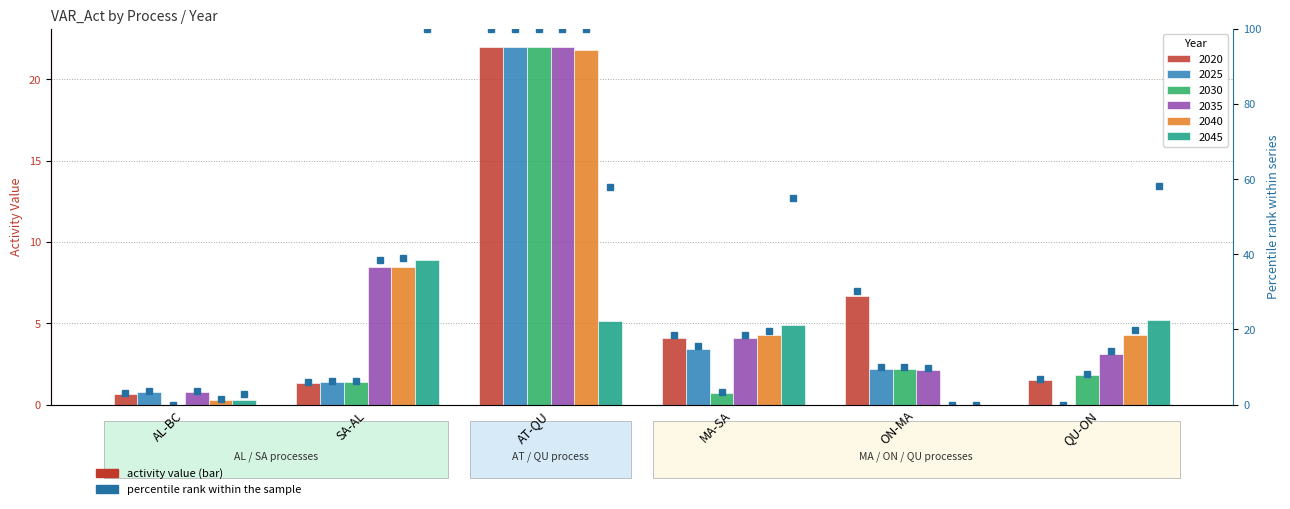

Which has a higher value, QU-ON or AT-QU?

AT-QU